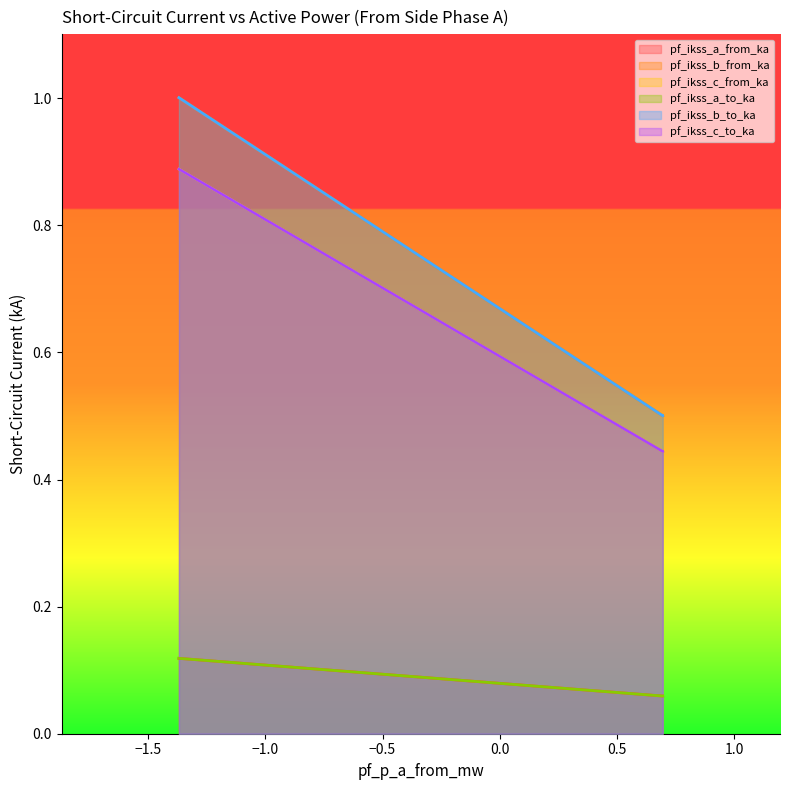

Which has a higher value, Line_0 or Line_2?

Line_0